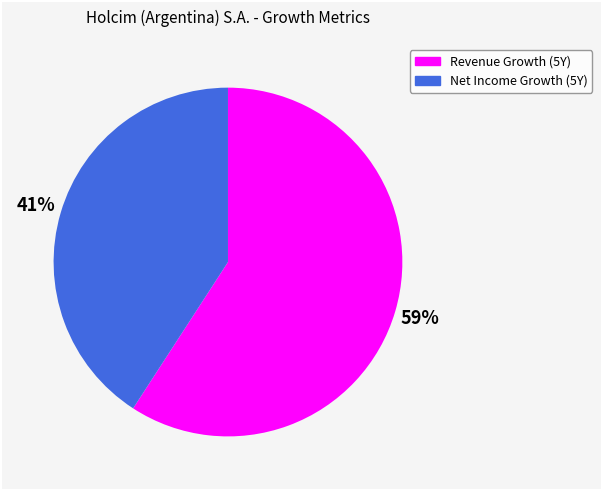

To the nearest percent, what is the average slice percentage?

50%